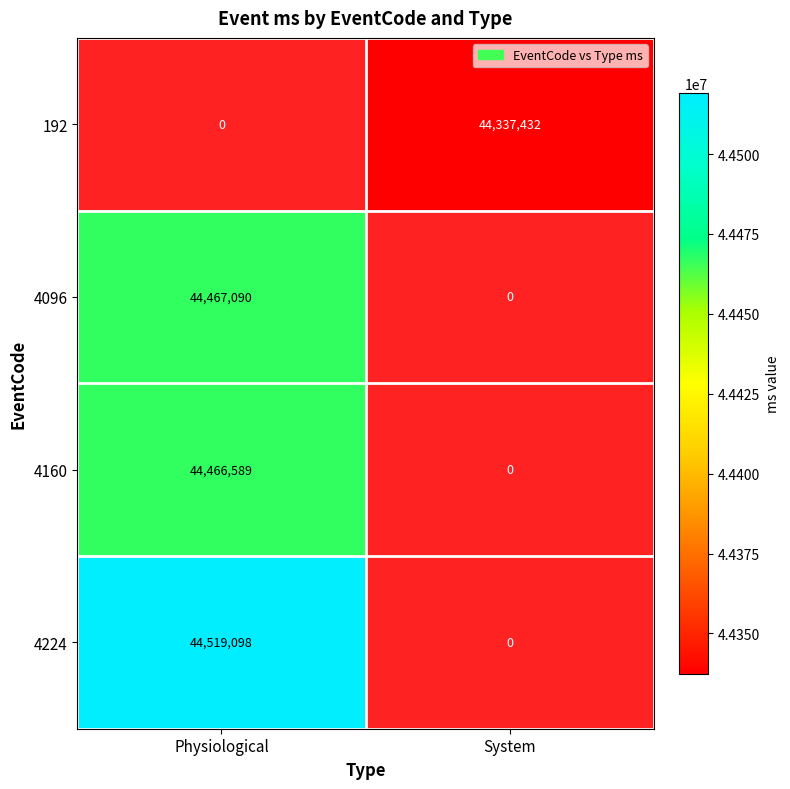

True or false: 4096 has a value of 44467090 at Physiological.

True